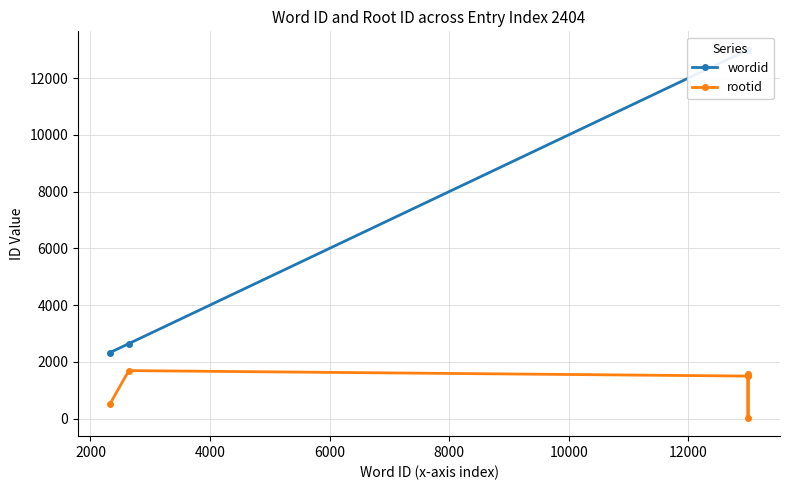

How many interior local peaks does the rootid series have?

1